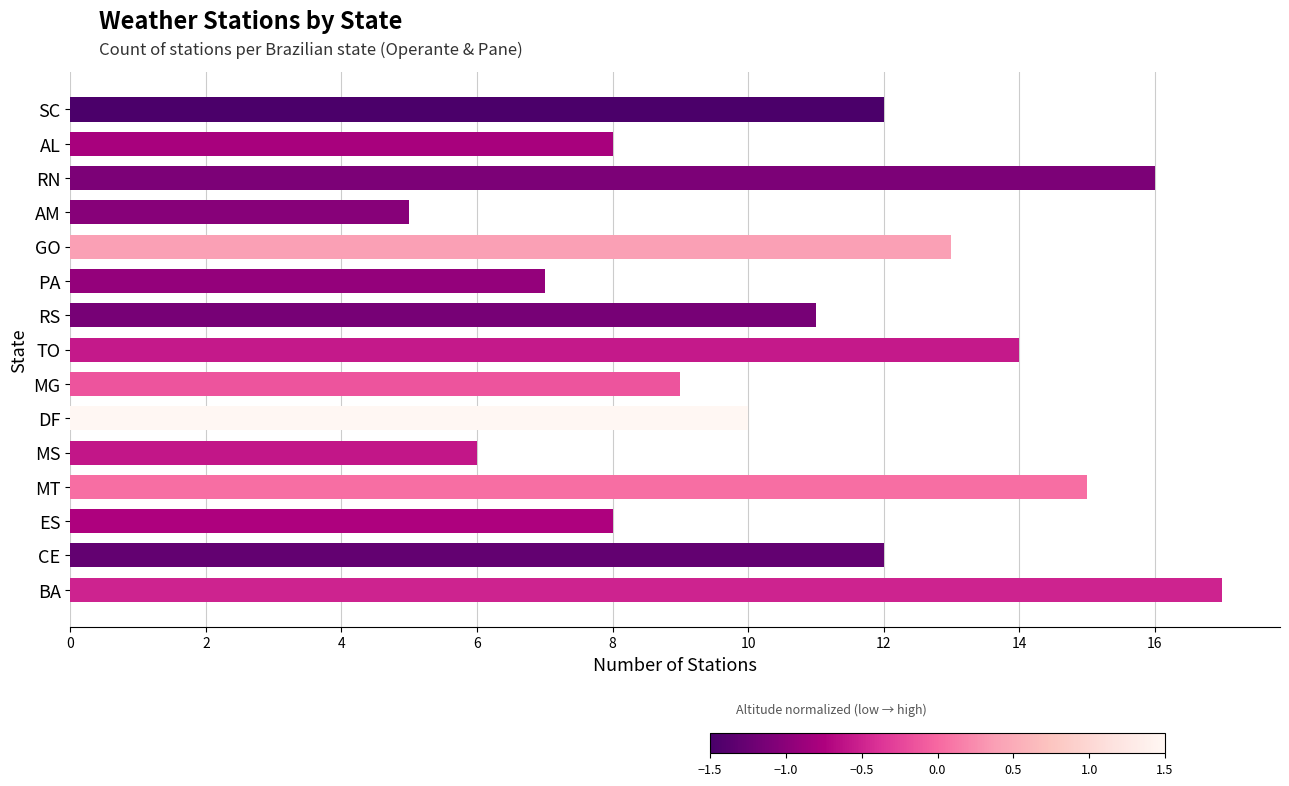

Is it true that the value at PA is 7?

True